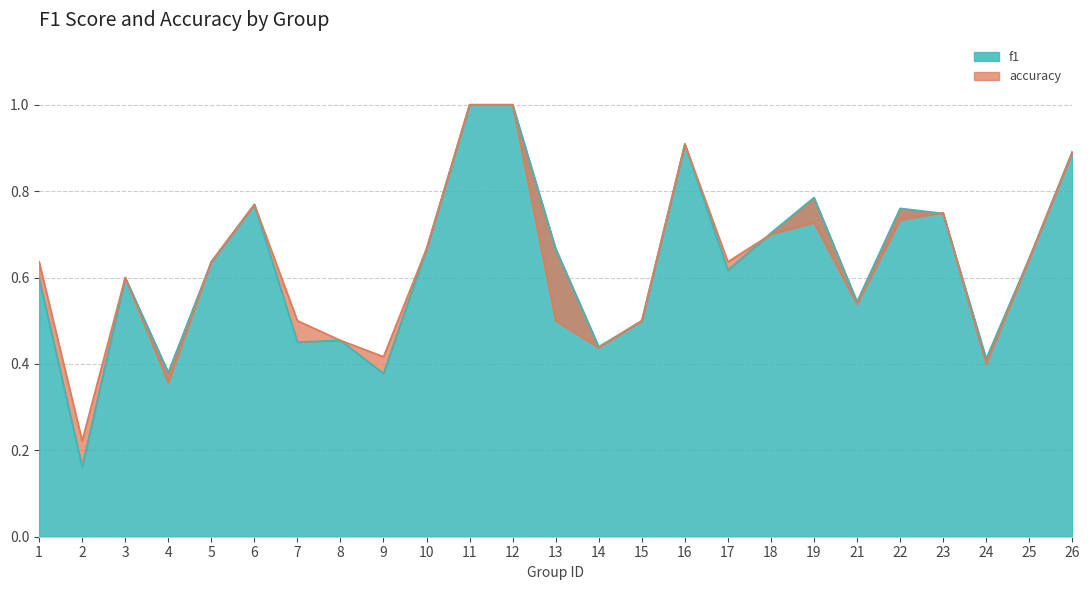

What are all the series names shown in the legend?

f1, accuracy